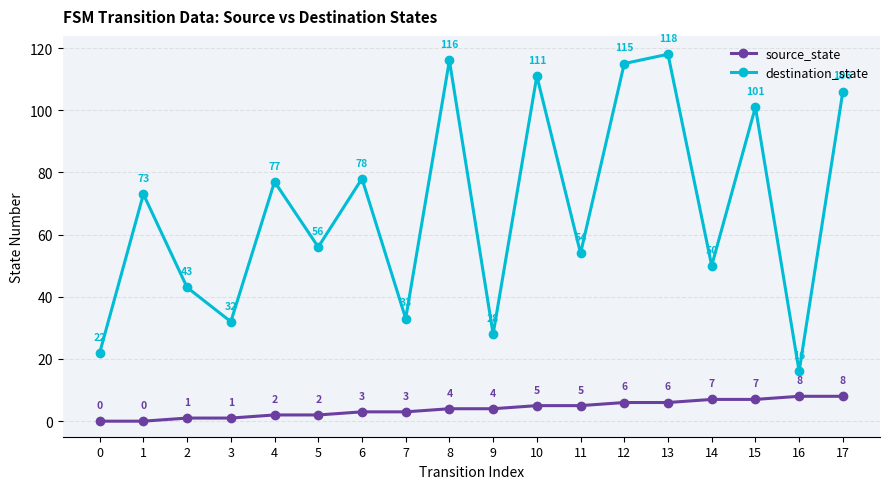

Is the value of destination_state at 12 greater than the value of source_state at 9?

Yes